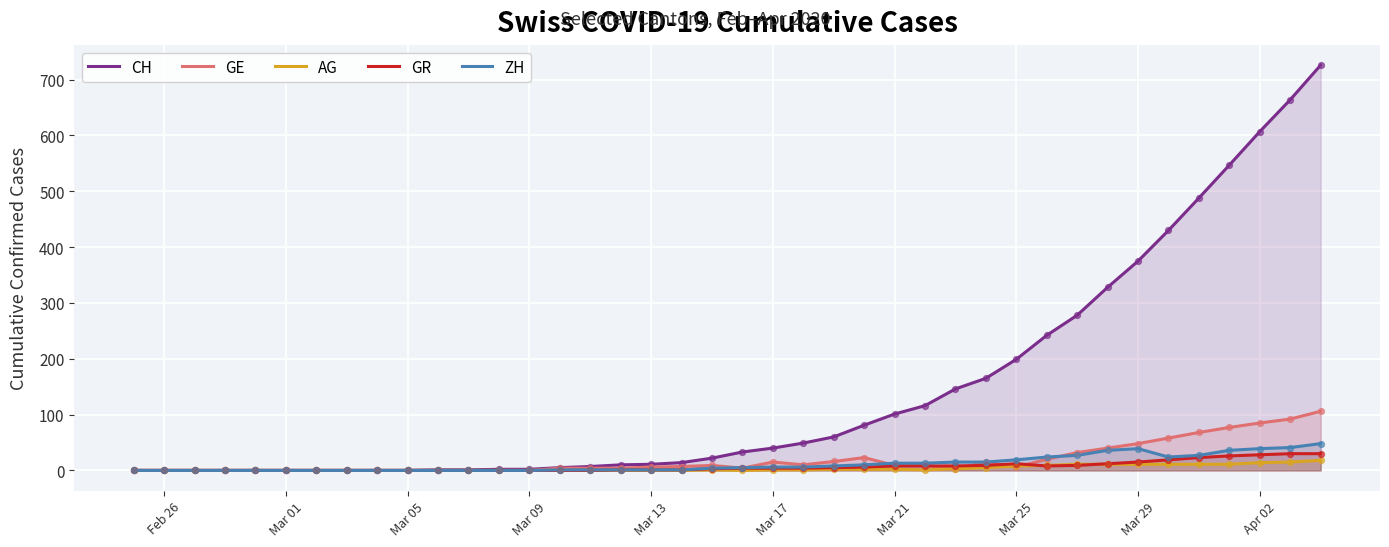

Which series reaches the maximum Y coordinate?

CH